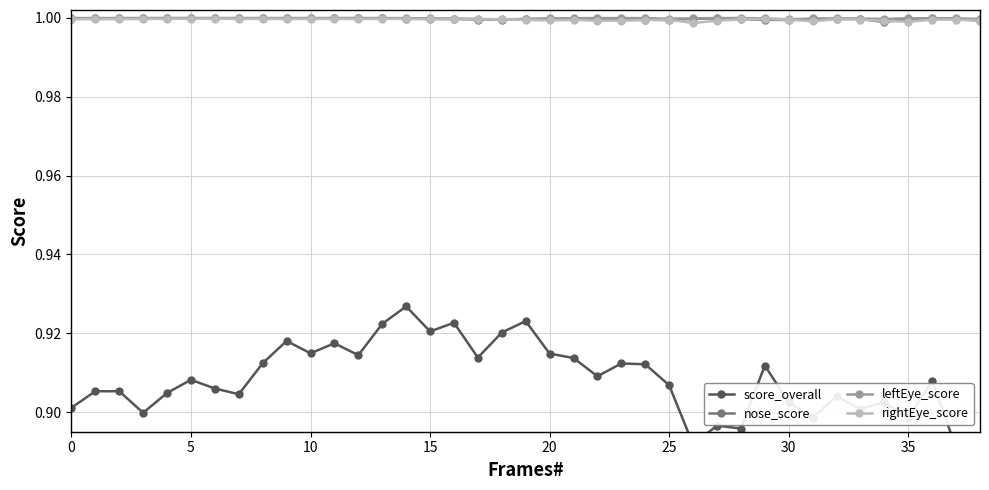

True or false: nose_score has a value of 1.0 at 25.

True